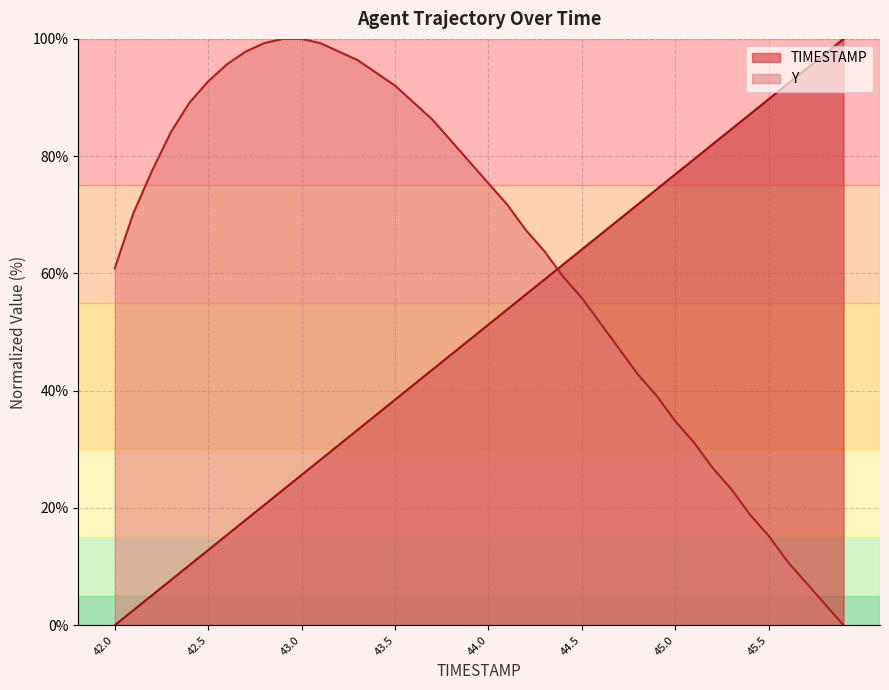

Is the value of TIMESTAMP at 42.6 greater than the value of Y at 43.2?

No